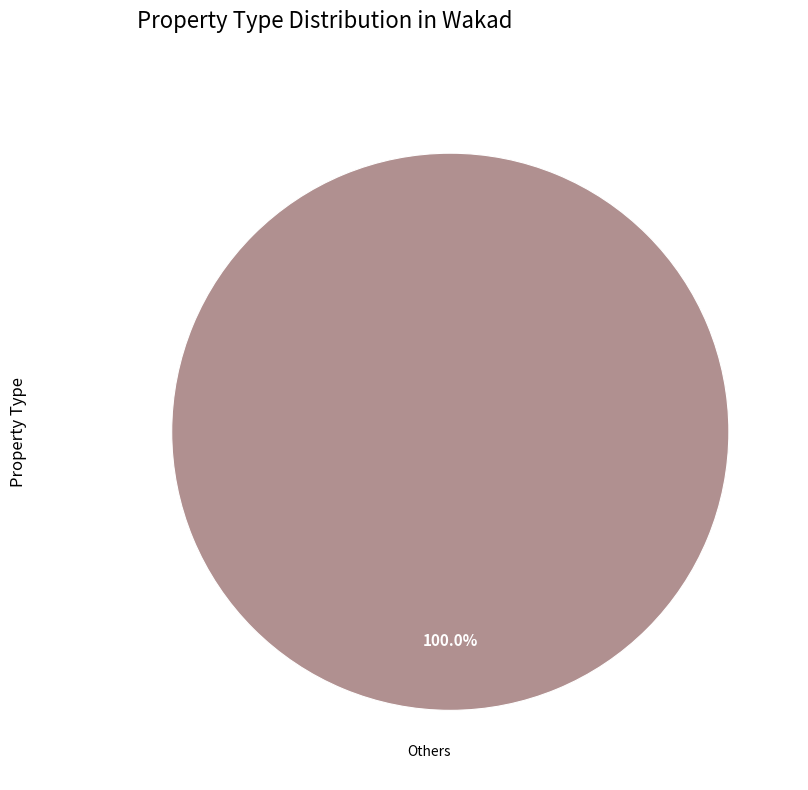

How many segments does this pie chart have?

1